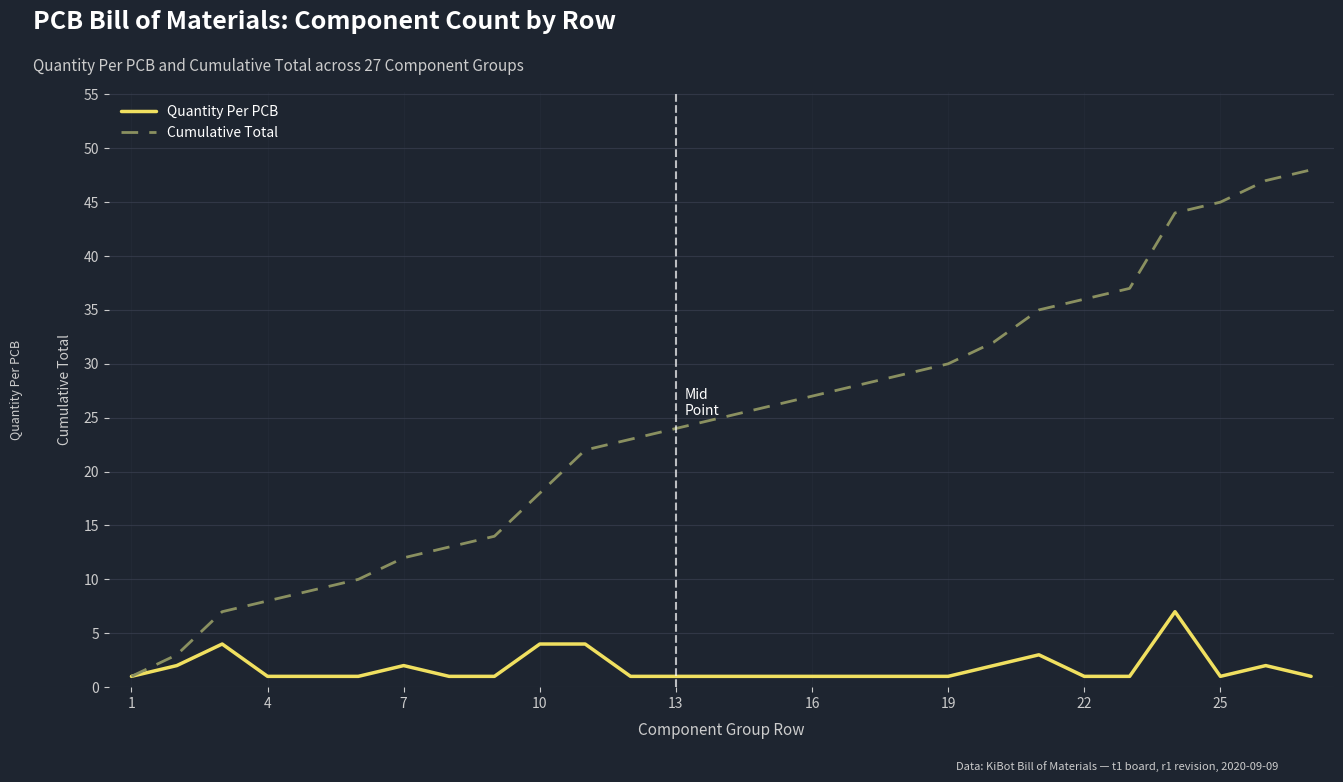

Which series has the widest spread of values?

Cumulative Total